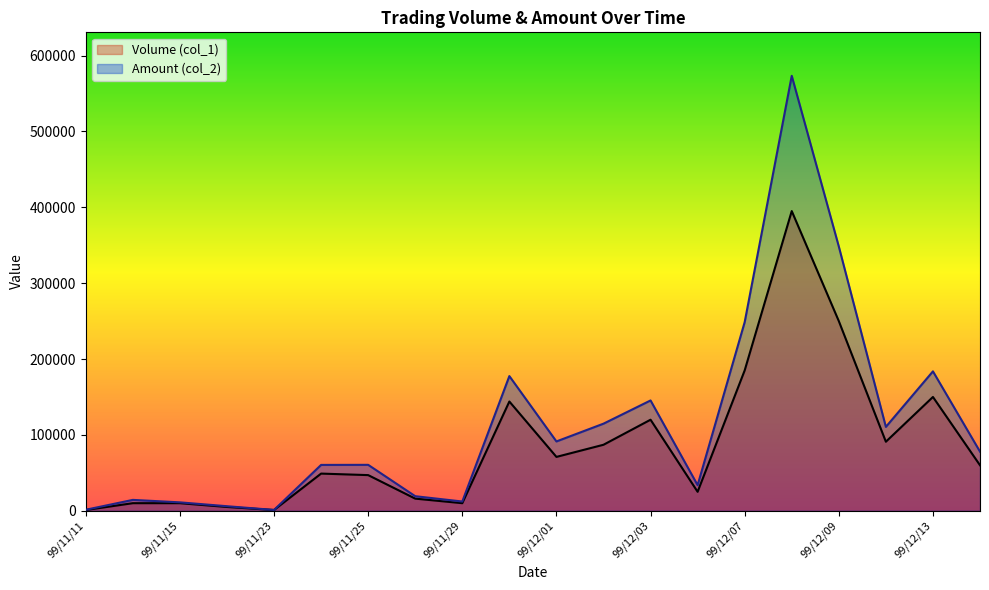

Reading left to right, transcribe all the data shown in this chart.

Volume (col_1): 99/11/11=1000	99/11/12=10000	99/11/15=10000	99/11/22=5000	99/11/23=1000	99/11/24=49000	99/11/25=47000	99/11/26=16000	99/11/29=10000	99/11/30=144000	99/12/01=71000	99/12/02=87000	99/12/03=120000	99/12/06=25000	99/12/07=185000	99/12/08=395000	99/12/09=250000	99/12/10=91000	99/12/13=150000	99/12/14=60000
Amount (col_2): 99/11/11=1350	99/11/12=14350	99/11/15=11100	99/11/22=6000	99/11/23=1100	99/11/24=60440	99/11/25=60540	99/11/26=19200	99/11/29=12200	99/11/30=177510	99/12/01=91380	99/12/02=114800	99/12/03=145400	99/12/06=33780	99/12/07=248650	99/12/08=573250	99/12/09=348300	99/12/10=110550	99/12/13=183750	99/12/14=77950